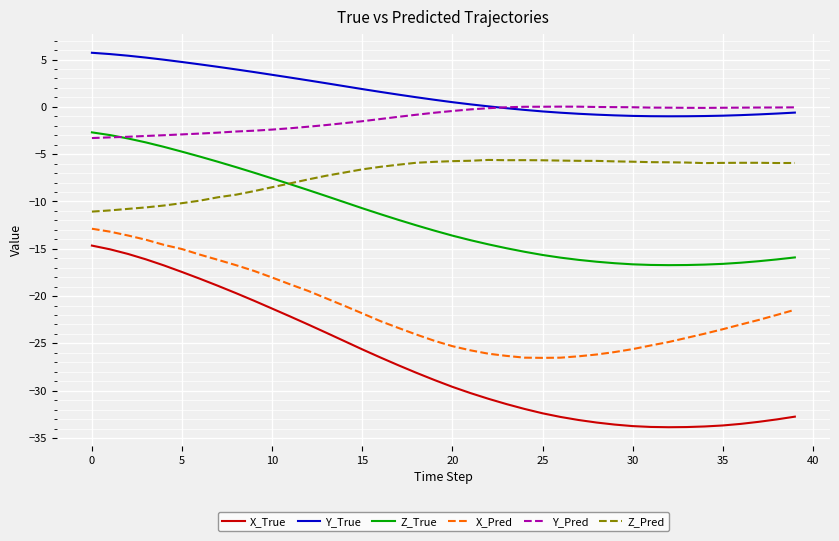

What is the minimum value shown in the chart?

-33.9